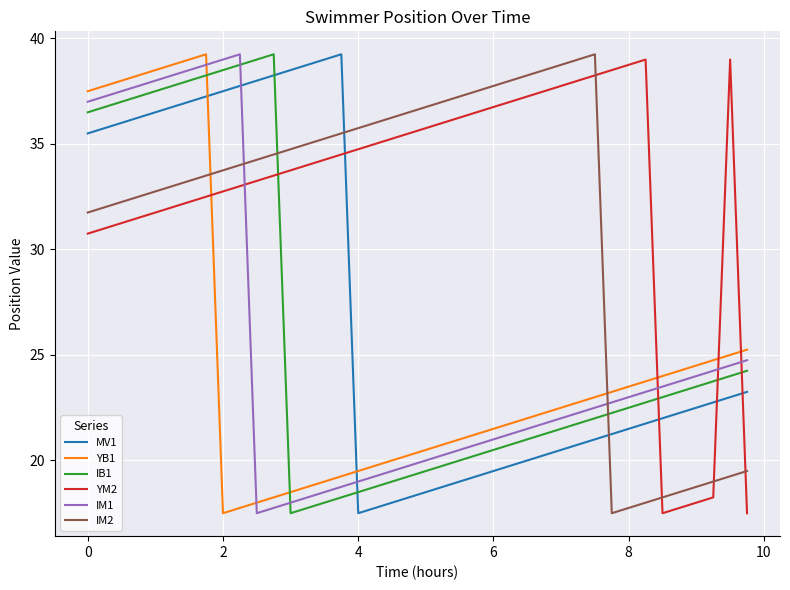

Count the number of data series in this chart.

6